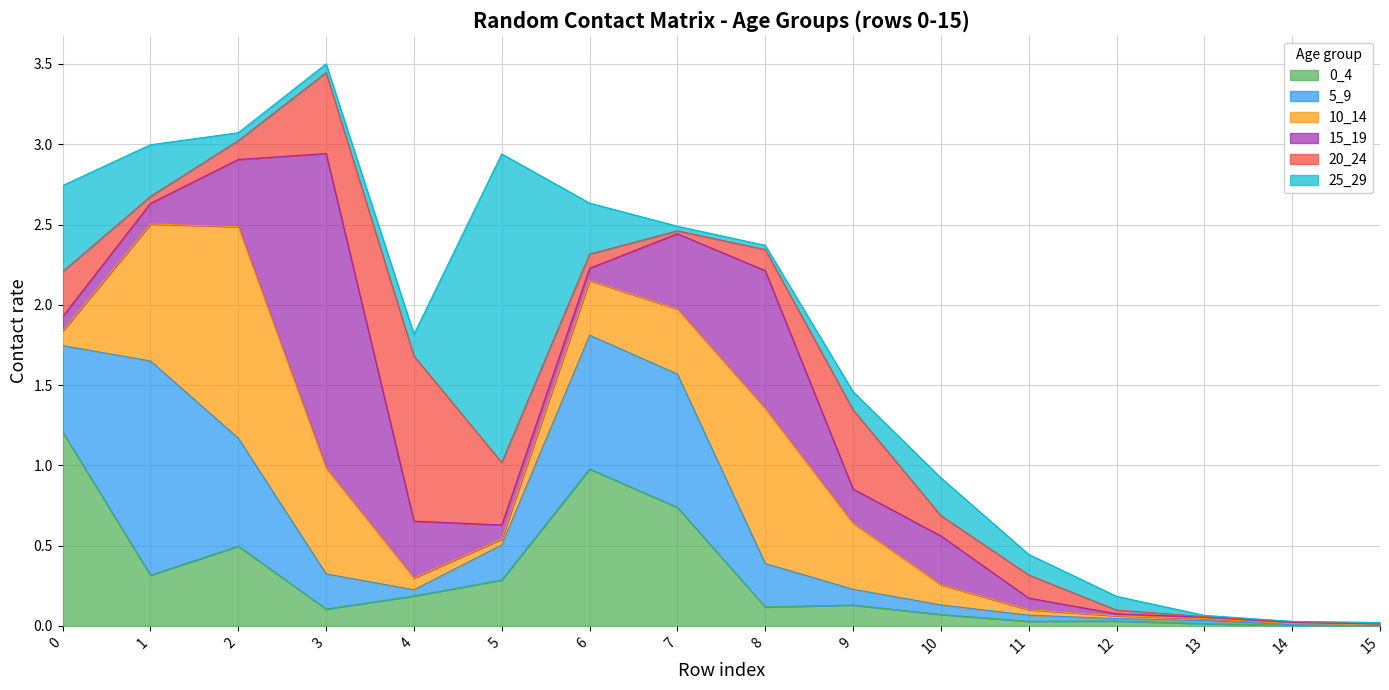

Reading left to right, list all the values displayed in this chart.

0_4: 0=1.2	1=0.3	2=0.5	3=0.1	4=0.2	5=0.3	6=1.0	7=0.7	8=0.1	9=0.1	10=0.1	11=0.0	12=0.0	13=0.0	14=0.0	15=0.0
5_9: 0=0.5	1=1.3	2=0.7	3=0.2	4=0.0	5=0.2	6=0.8	7=0.8	8=0.3	9=0.1	10=0.1	11=0.0	12=0.0	13=0.0	14=0.0	15=0.0
10_14: 0=0.1	1=0.9	2=1.3	3=0.7	4=0.1	5=0.0	6=0.3	7=0.4	8=1.0	9=0.4	10=0.1	11=0.0	12=0.0	13=0.0	14=0.0	15=0.0
15_19: 0=0.1	1=0.1	2=0.4	3=2.0	4=0.4	5=0.1	6=0.1	7=0.5	8=0.9	9=0.2	10=0.3	11=0.1	12=0.0	13=0.0	14=0.0	15=0.0
20_24: 0=0.3	1=0.0	2=0.1	3=0.5	4=1.0	5=0.4	6=0.1	7=0.0	8=0.1	9=0.5	10=0.1	11=0.1	12=0.0	13=0.0	14=0.0	15=0.0
25_29: 0=0.5	1=0.3	2=0.0	3=0.1	4=0.1	5=1.9	6=0.3	7=0.0	8=0.0	9=0.1	10=0.2	11=0.1	12=0.1	13=0.0	14=0.0	15=0.0